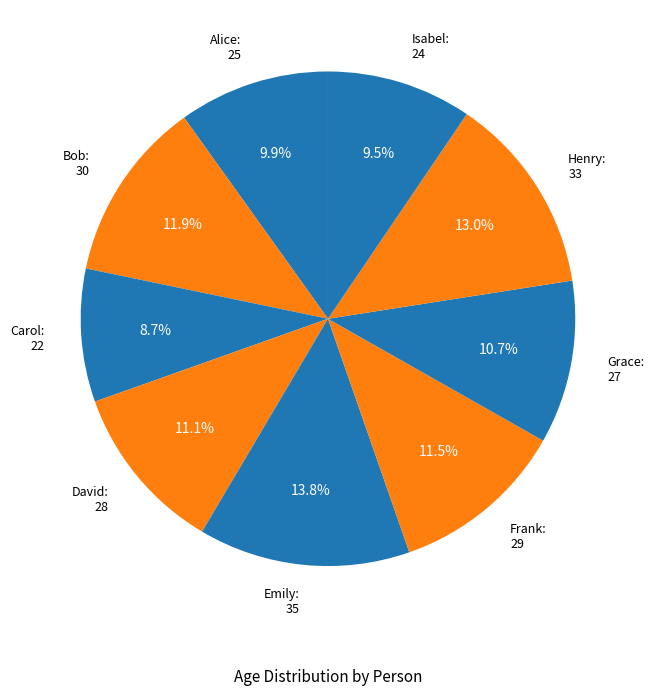

To the nearest percent, what is the difference between the largest and smallest slice percentages?

5%